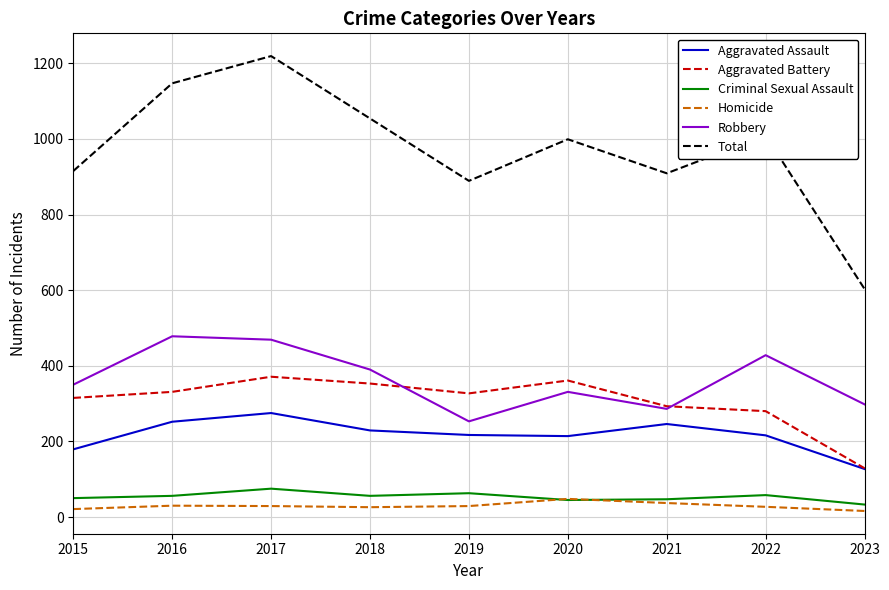

Which category has the highest value in the Homicide series?

2020